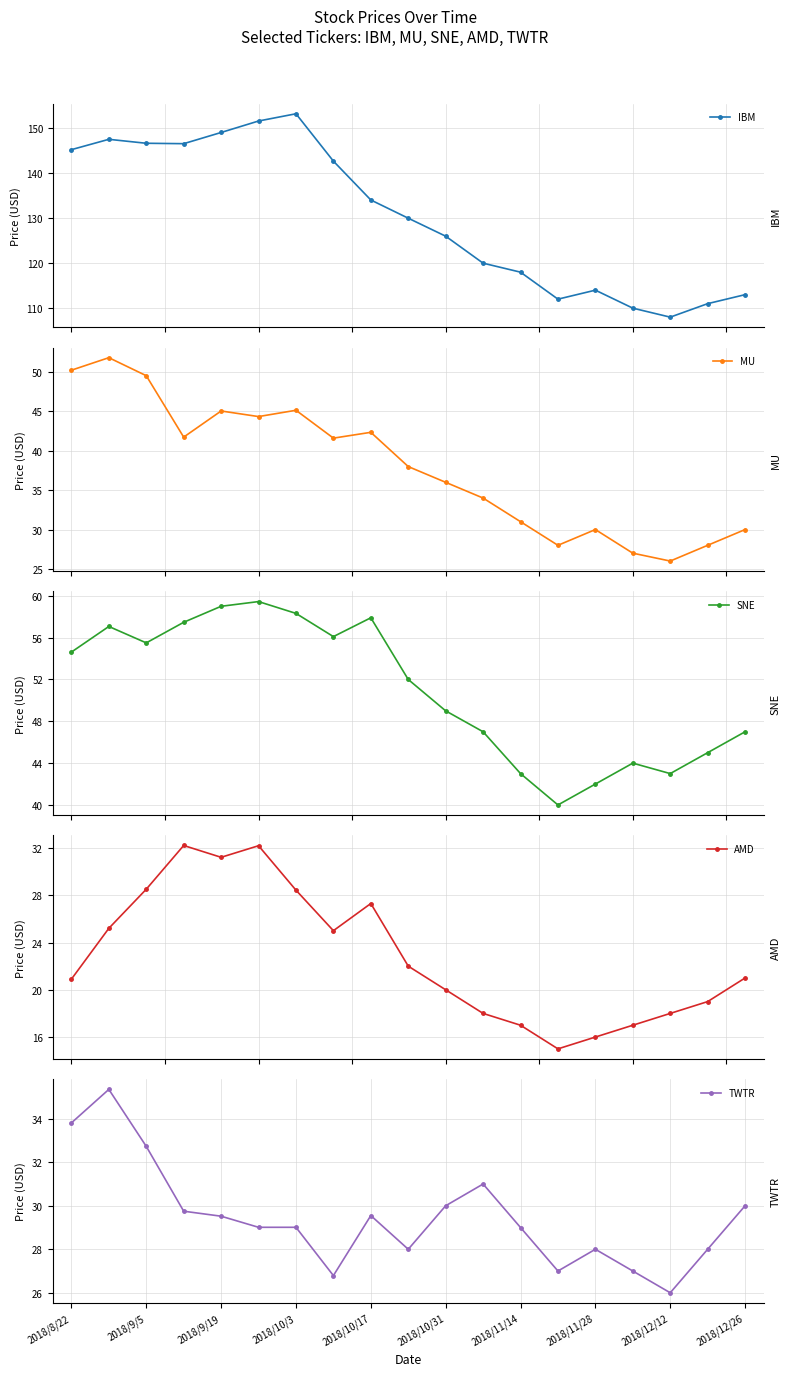

What is the sum of the TWTR values at 2018/9/5 and 2018/12/12?

58.7